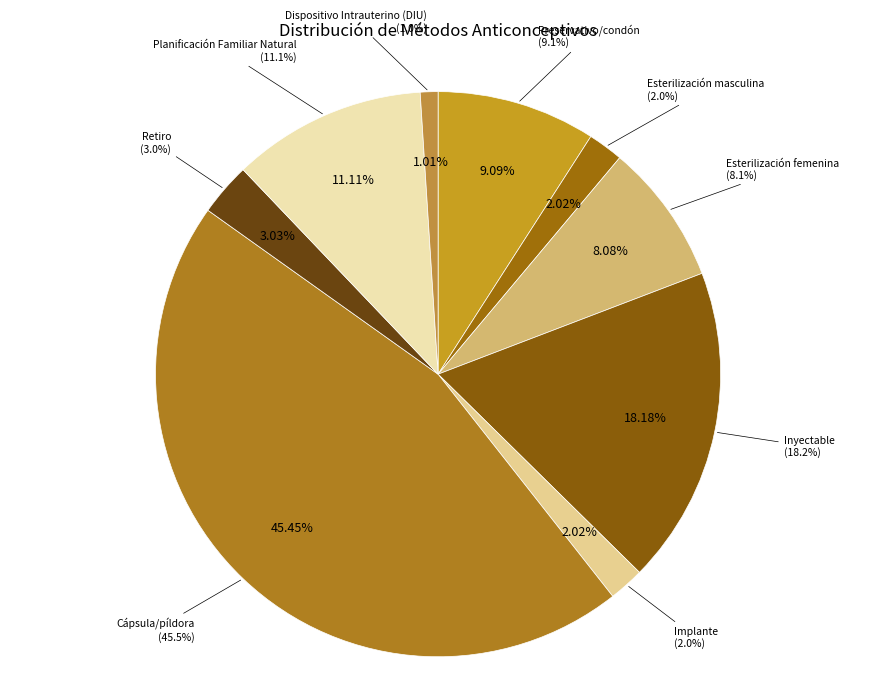

To the nearest percent, what percentage of the pie is Inyectable?

18%